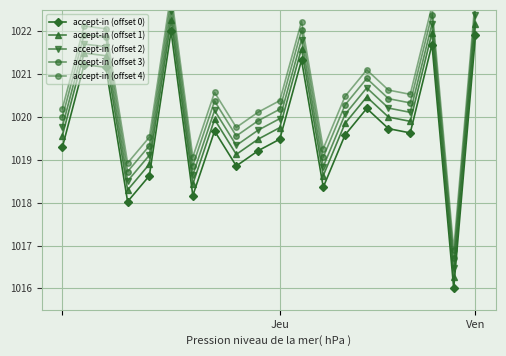

Between 8 and 18, which is larger?

8